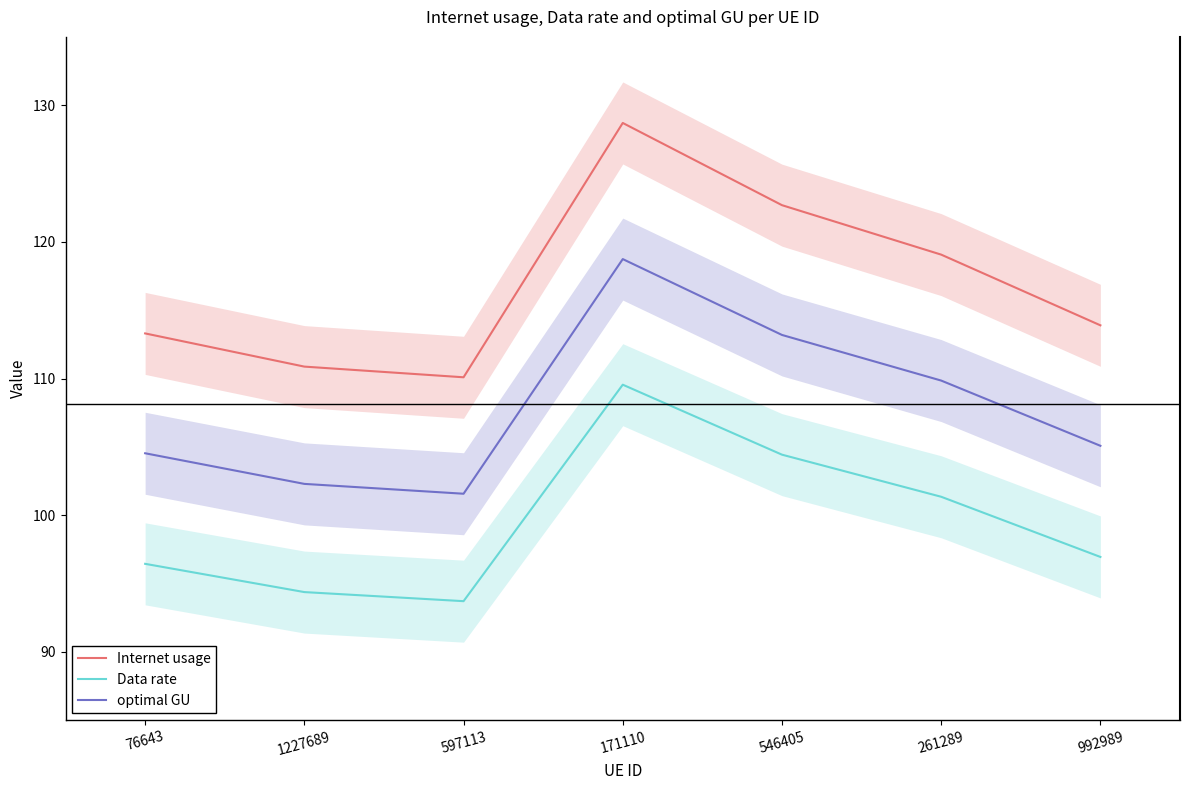

How many data points in Internet usage are less than 113?

2